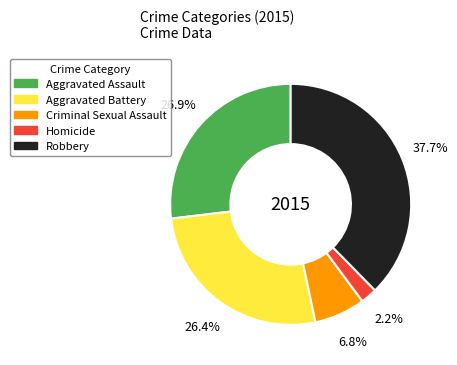

Which slice is the largest?

Robbery